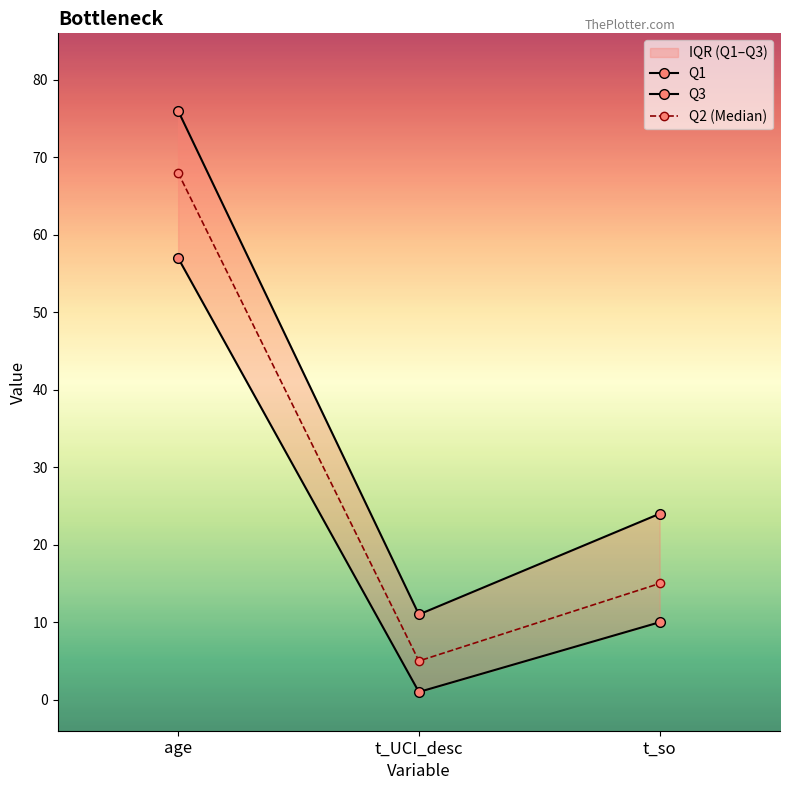

Which series has the widest spread of values?

Q3